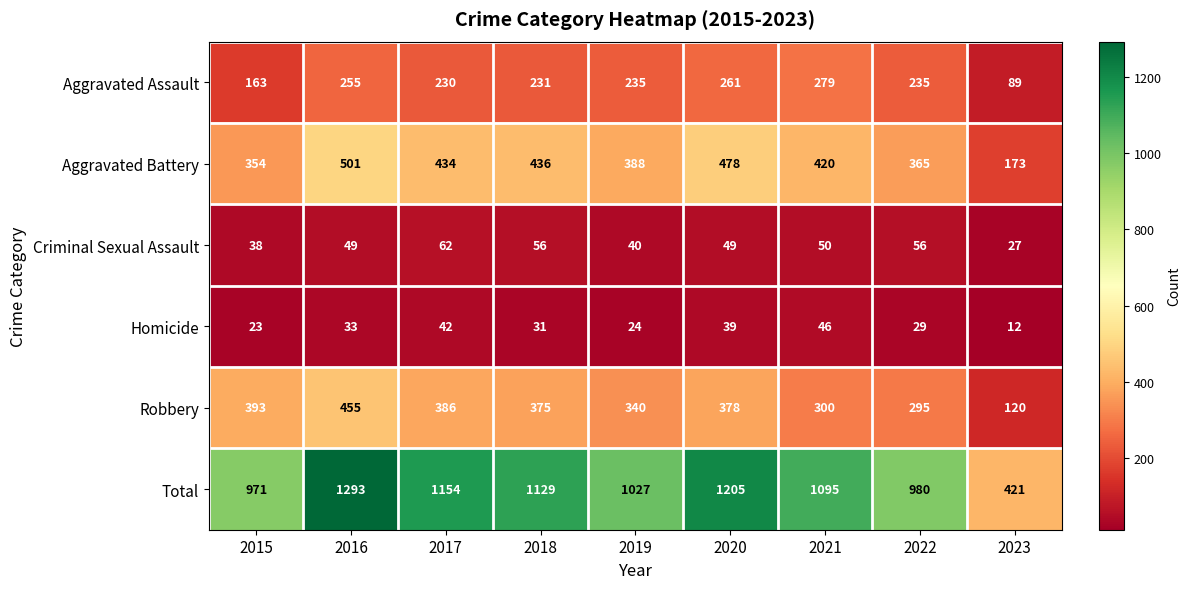

Which series has the largest range (max minus min)?

Total